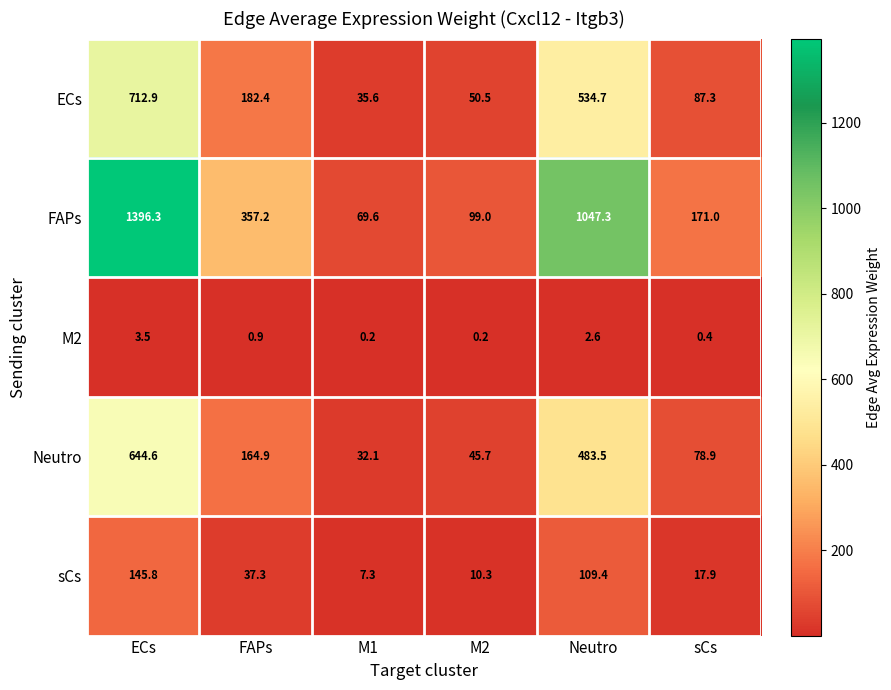

What is the approximate value of Neutro at FAPs?

164.9